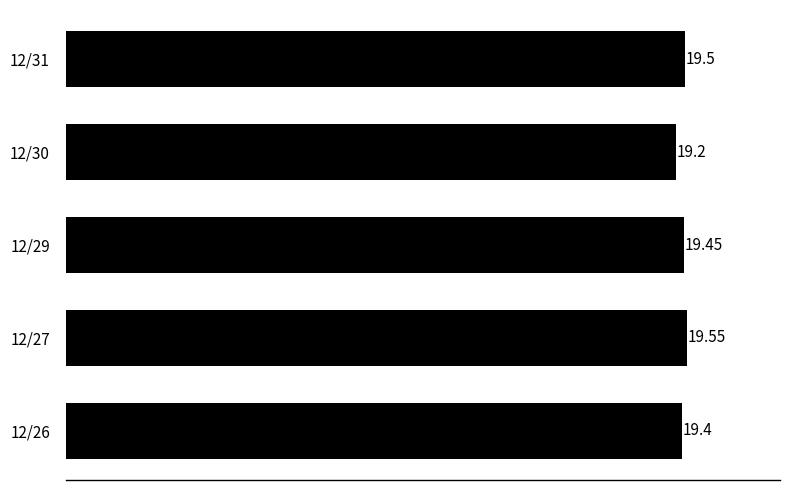

What is the change in value from 12/31 to 12/30?

-0.3